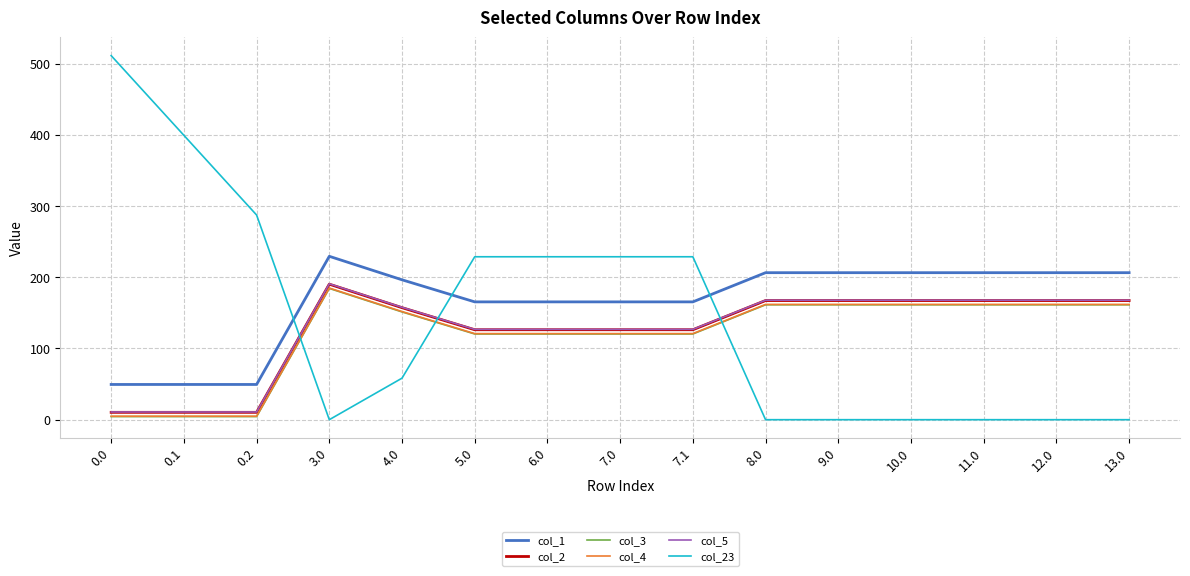

What is the spread (max minus min) of values at 5.0?

108.5